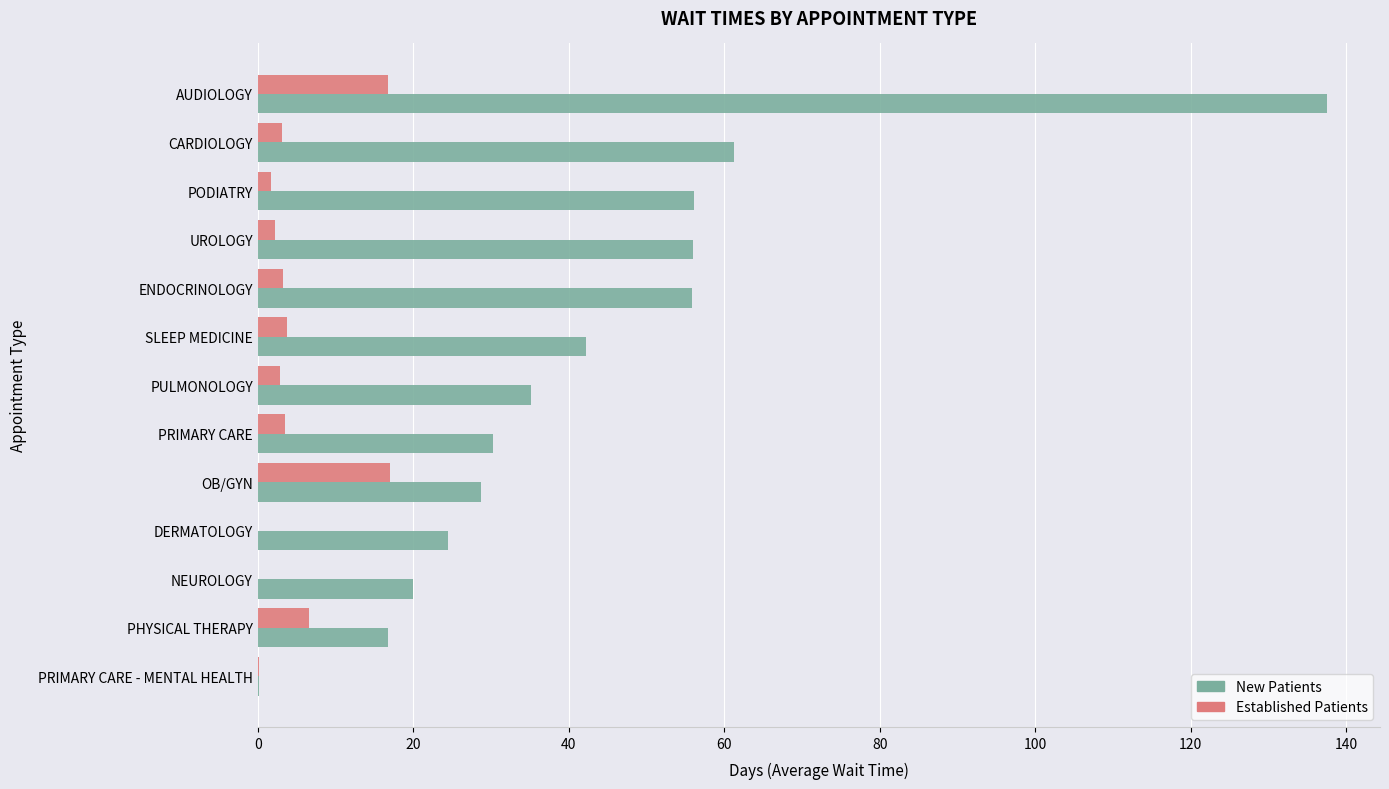

What is the greatest value displayed?

137.5